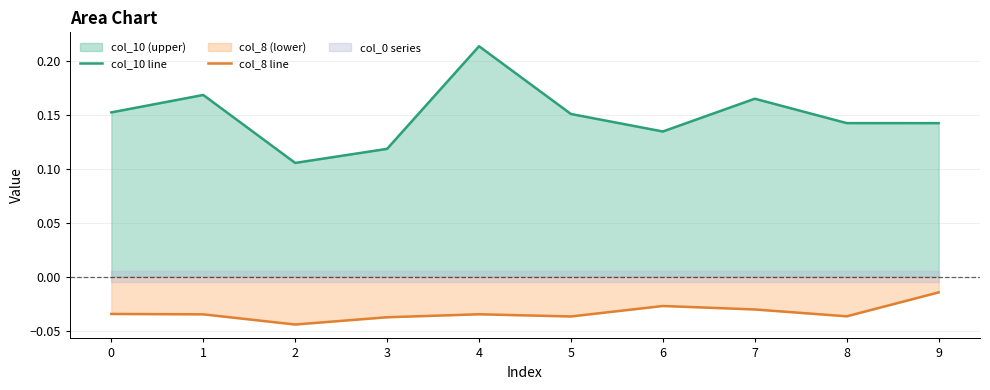

Which series has the widest spread of values?

col_10 line